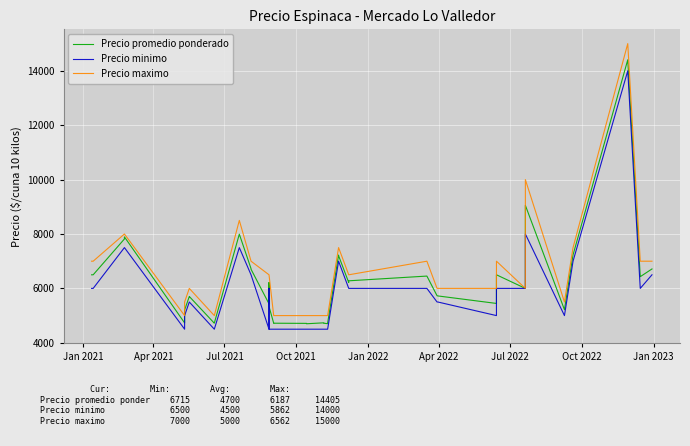

Reading left to right, what are all the values shown in this chart?

Precio promedio ponderado: 6500	6500	7818	7893	4731	5207	5702	5703	4721	4723	7994	6726	6703	5433	6214	5333	4718	4720	4714	4700	4734	4720	4703	4726	7226	7203	6216	6279	6453	5731	5723	5447	6500	6000	9053	5217	7232	14405	6431	6715
Precio minimo: 6000	6000	7500	7500	4500	5000	5500	5500	4500	4500	7500	6500	6500	4500	6000	4500	4500	4500	4500	4500	4500	4500	4500	4500	7000	7000	6000	6000	6000	5500	5500	5000	6000	6000	8000	5000	7000	14000	6000	6500
Precio maximo: 7000	7000	8000	8000	5000	5500	6000	6000	5000	5000	8500	7000	7000	6500	6500	6500	5000	5000	5000	5000	5000	5000	5000	5000	7500	7500	6500	6500	7000	6000	6000	6000	7000	6000	10000	5500	7500	15000	7000	7000